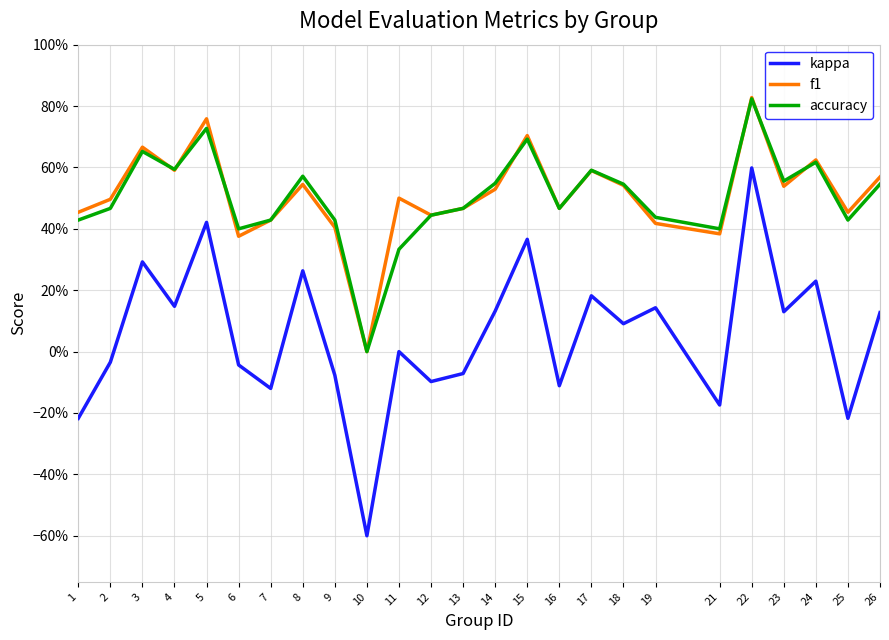

Which series has the largest total across all categories?

f1